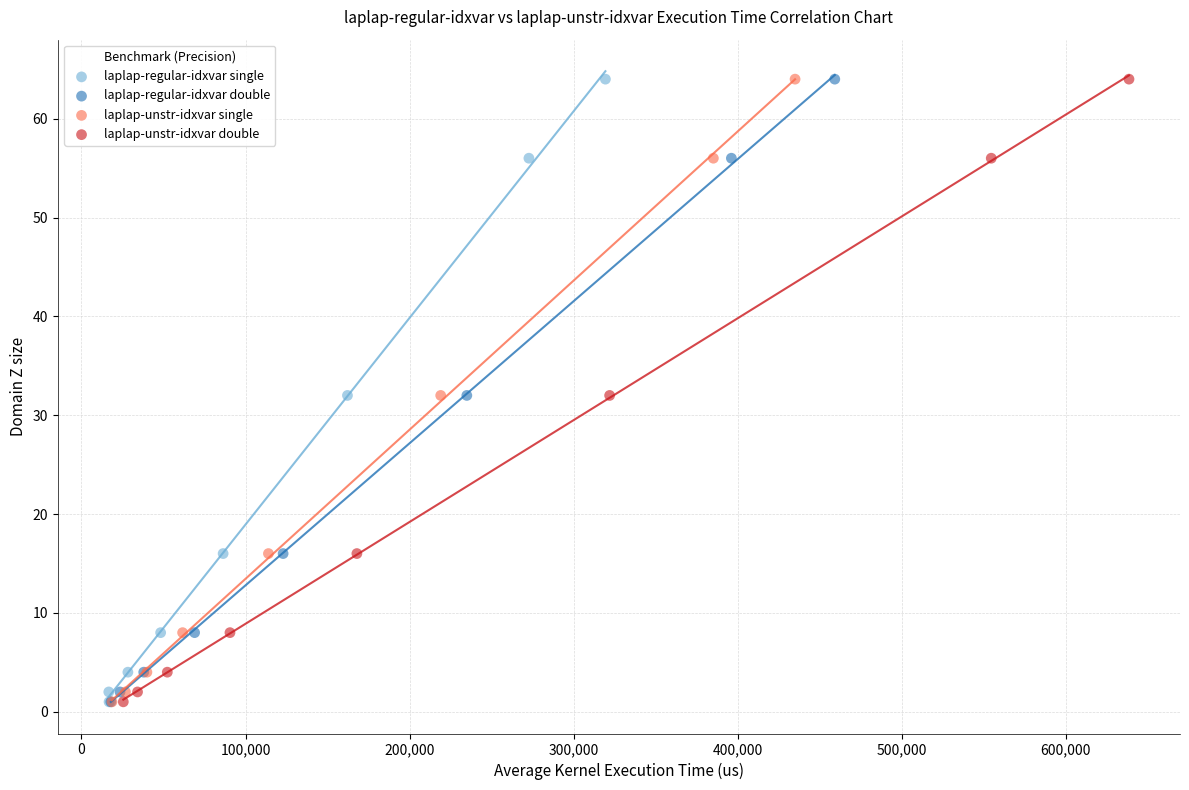

What are all the series names shown in the legend?

laplap-regular-idxvar single, laplap-regular-idxvar double, laplap-unstr-idxvar single, laplap-unstr-idxvar double